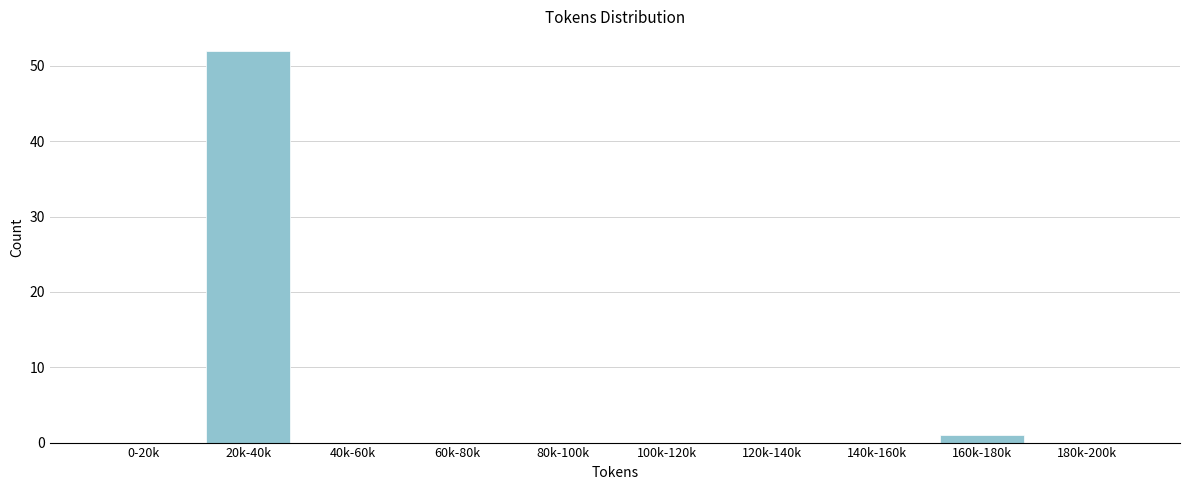

Reading left to right, what are all the values shown in this chart?

0-20k=0	20k-40k=52	40k-60k=0	60k-80k=0	80k-100k=0	100k-120k=0	120k-140k=0	140k-160k=0	160k-180k=1	180k-200k=0